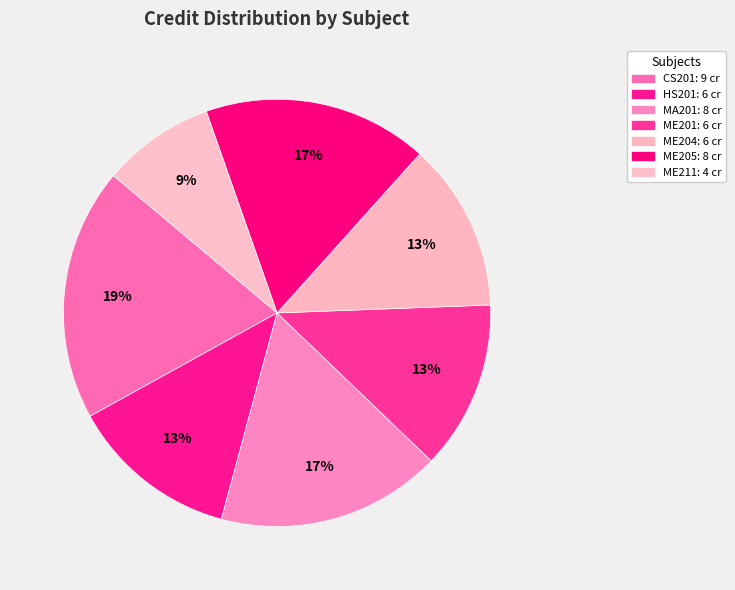

How many segments does this pie chart have?

7